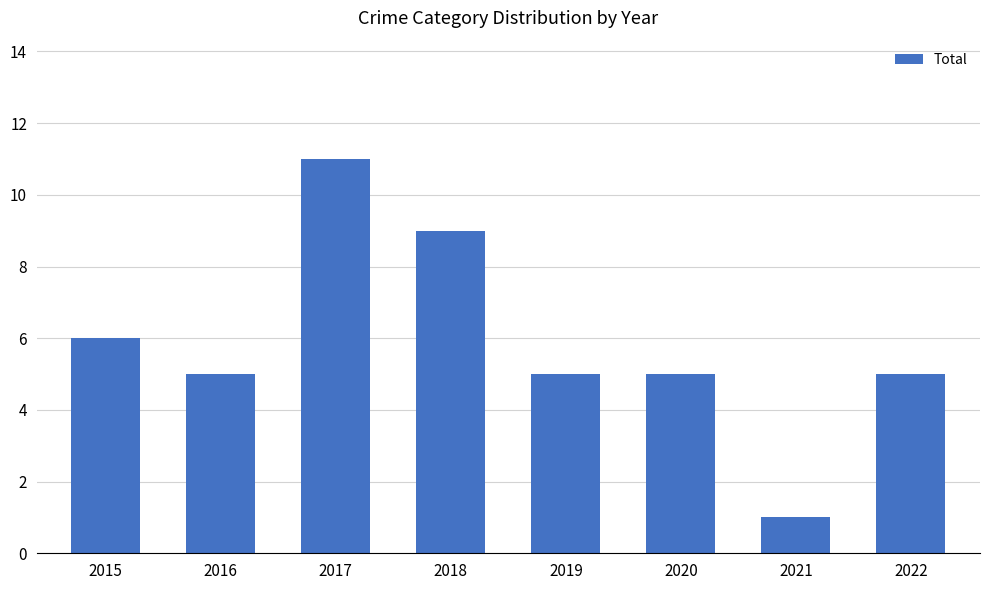

What is the sum of the values at 2016 and 2015?

11